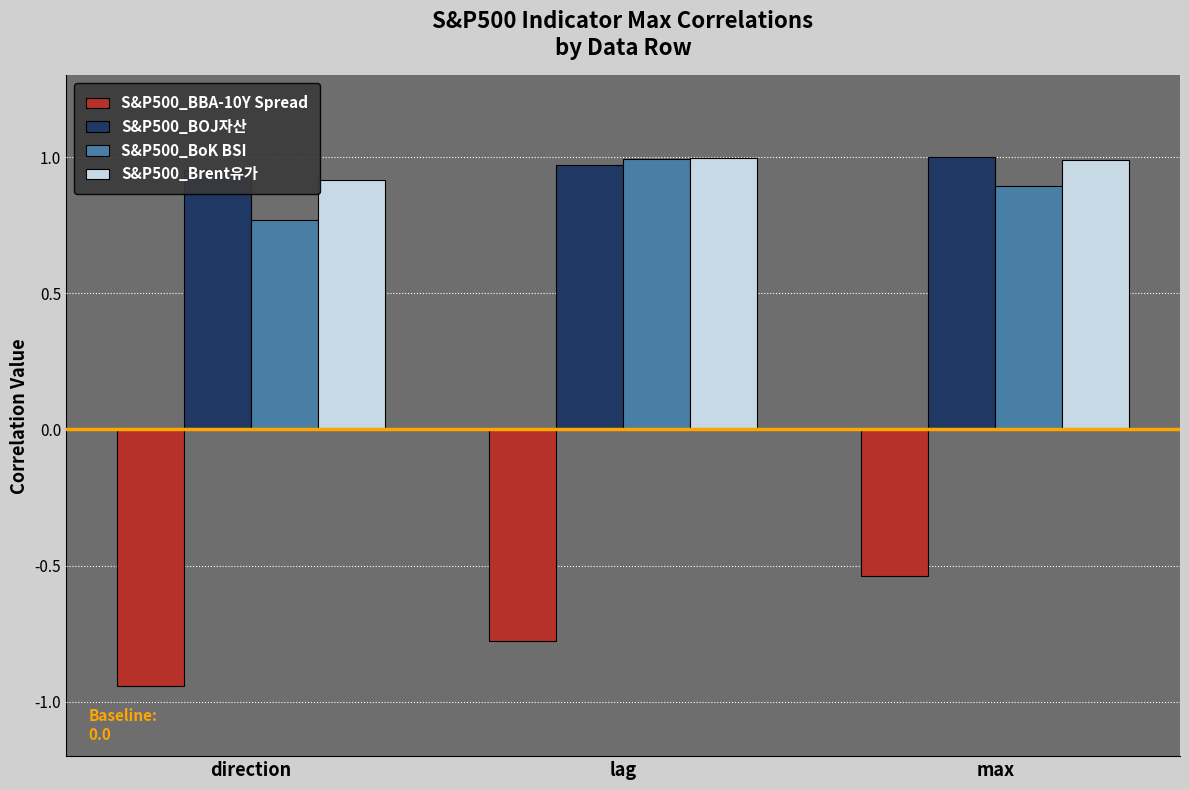

List the labels in order of S&P500_BoK BSI value, largest first.

lag, max, direction